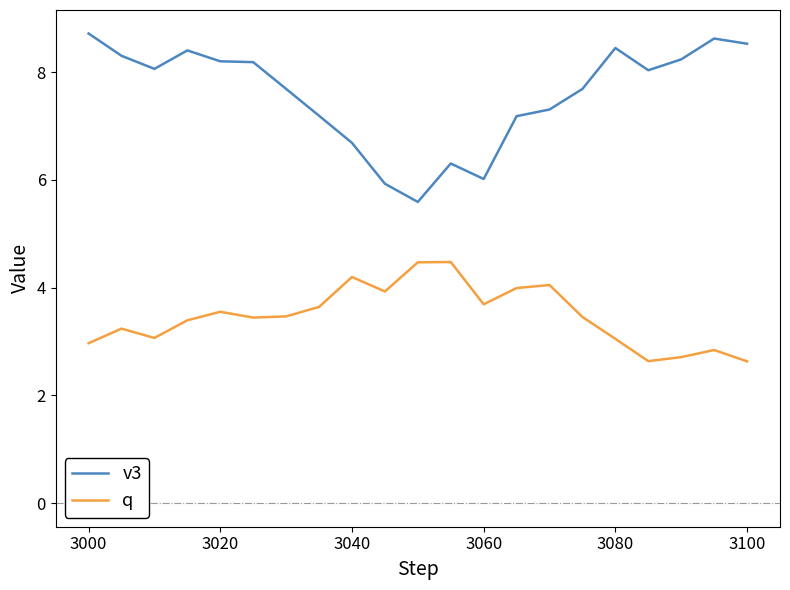

What is the difference between the maximum and minimum values in the v3 series?

3.1